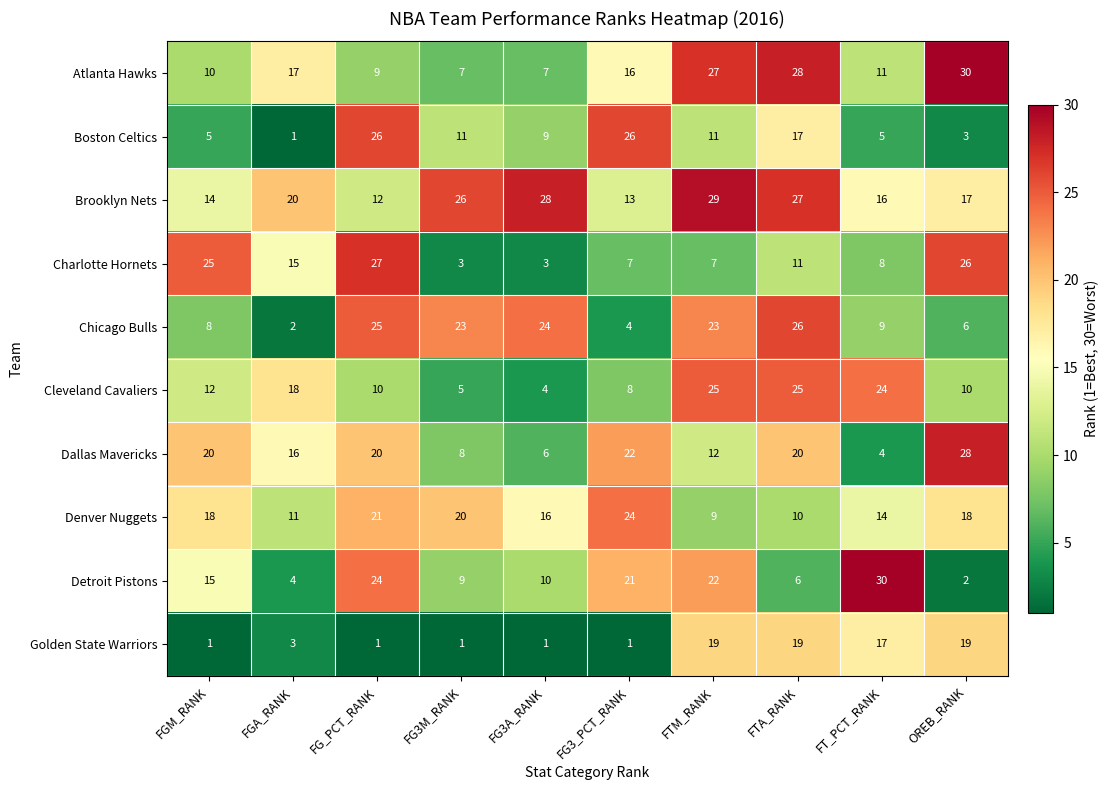

At which label is Golden State Warriors closest to 10?

FGA_RANK